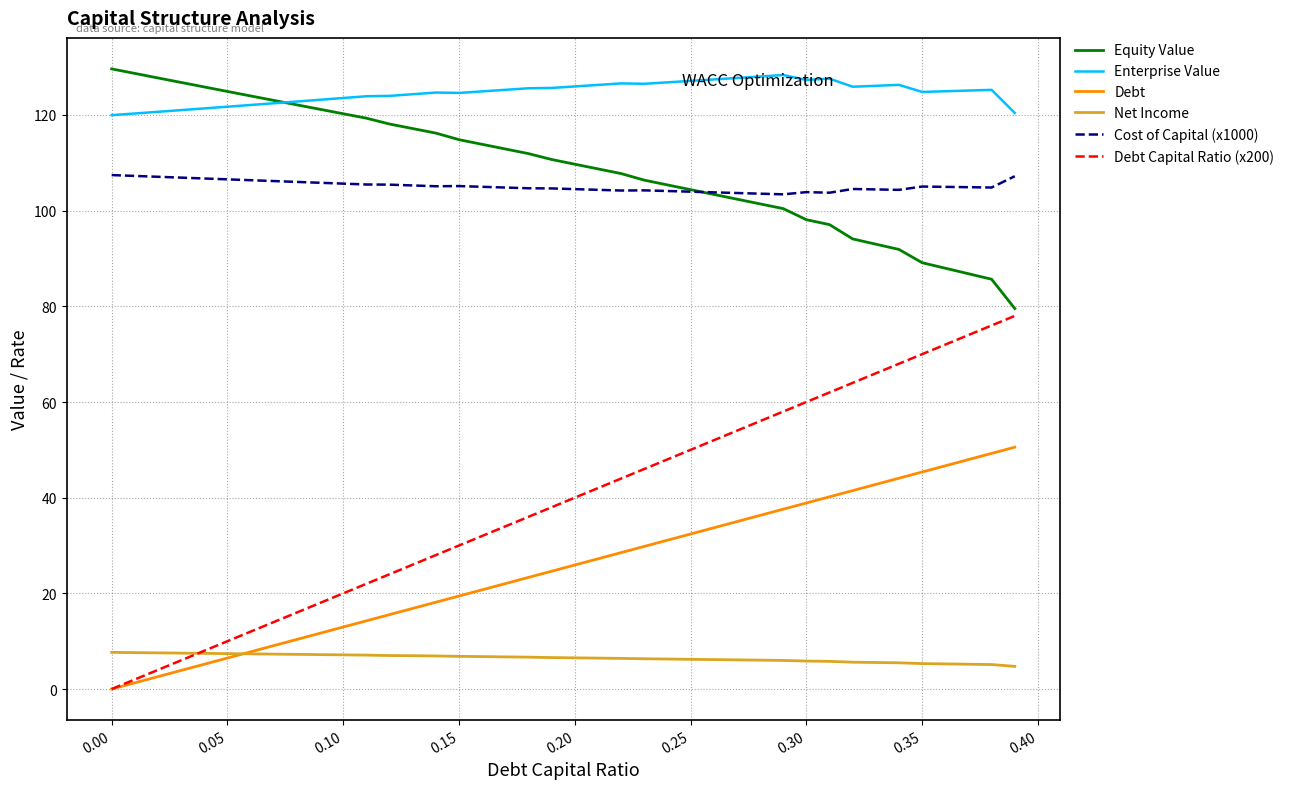

What is the minimum value for Equity Value?

79.5